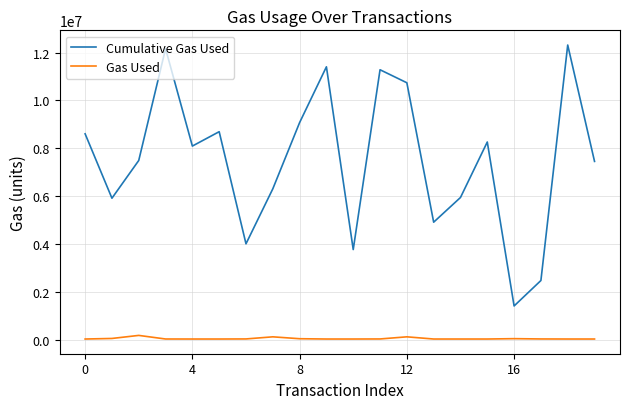

True or false: Gas Used and Cumulative Gas Used cross at least once.

False